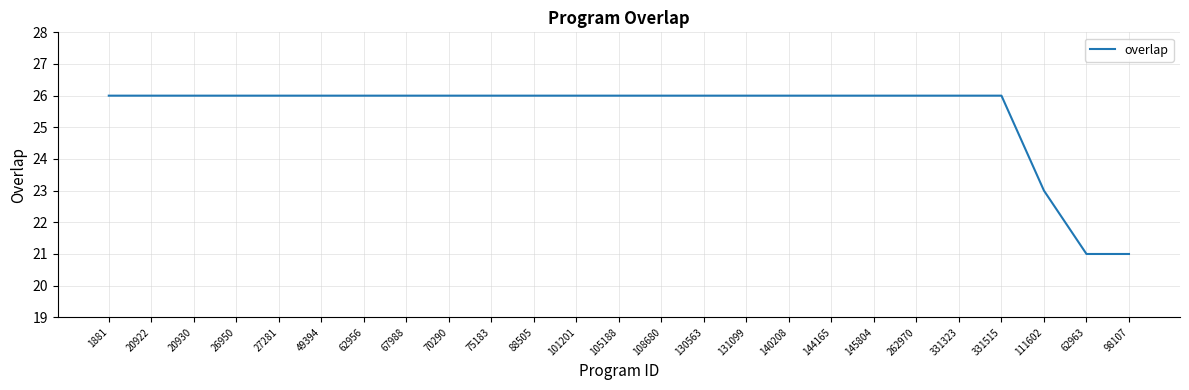

True or false: the data shows 26 at 70290.

True